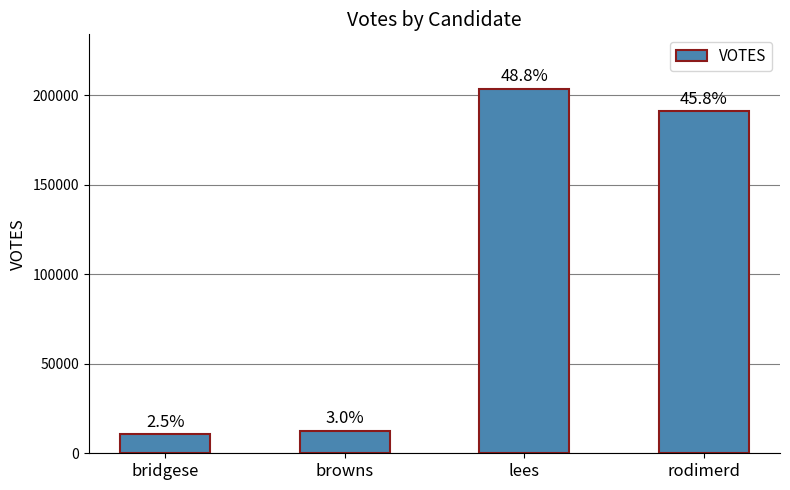

At which category does the chart reach its minimum across all series?

bridgese